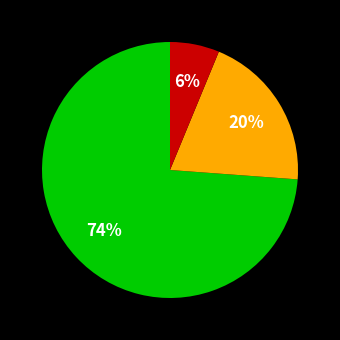

To the nearest percent, what is the difference between the largest and smallest slice percentages?

68%